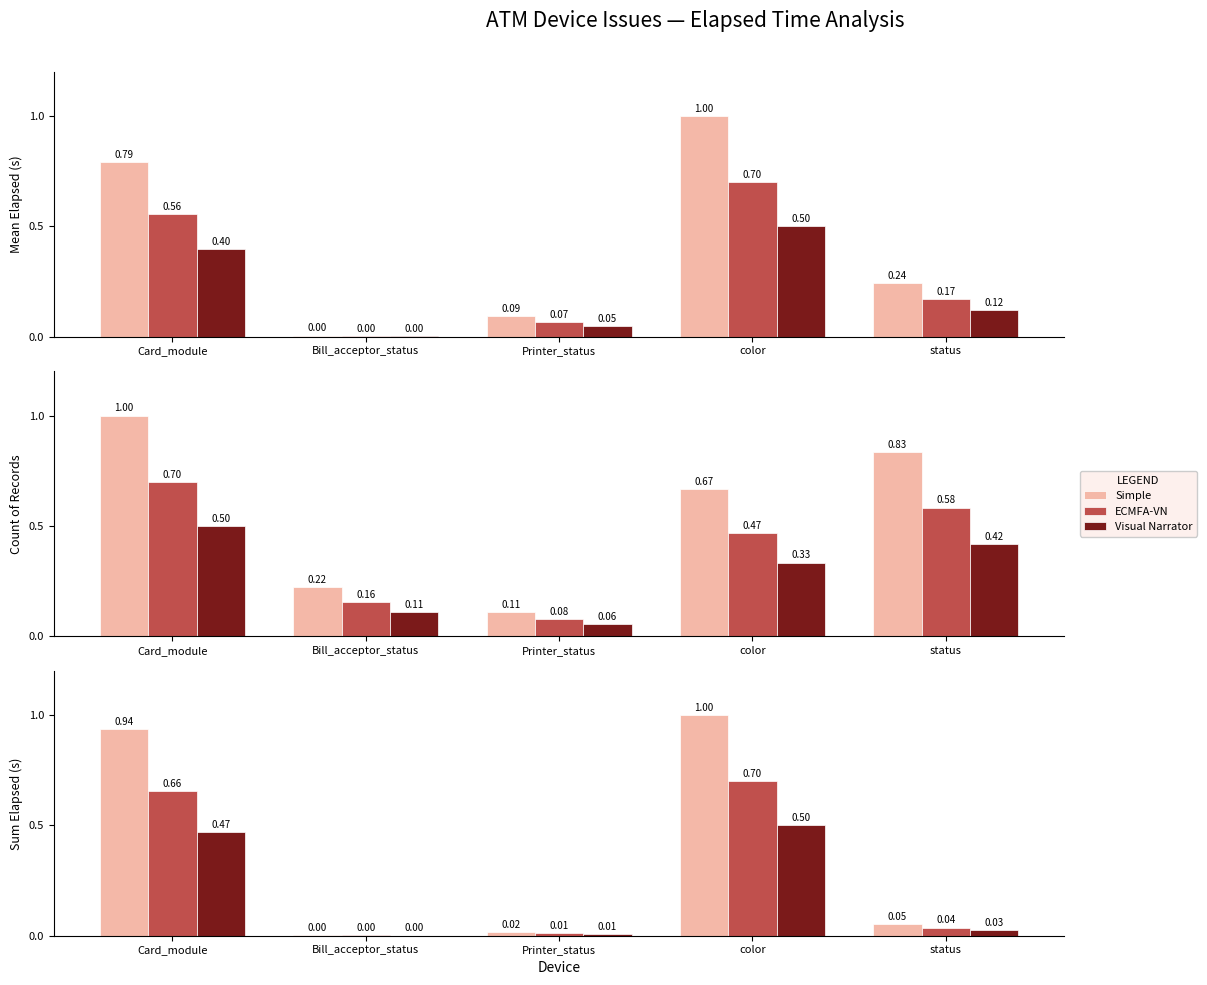

What position from the right is color?

2